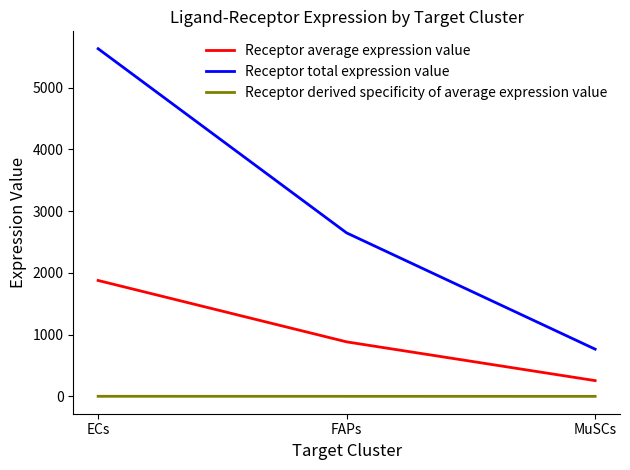

How many lines are shown in the chart?

3